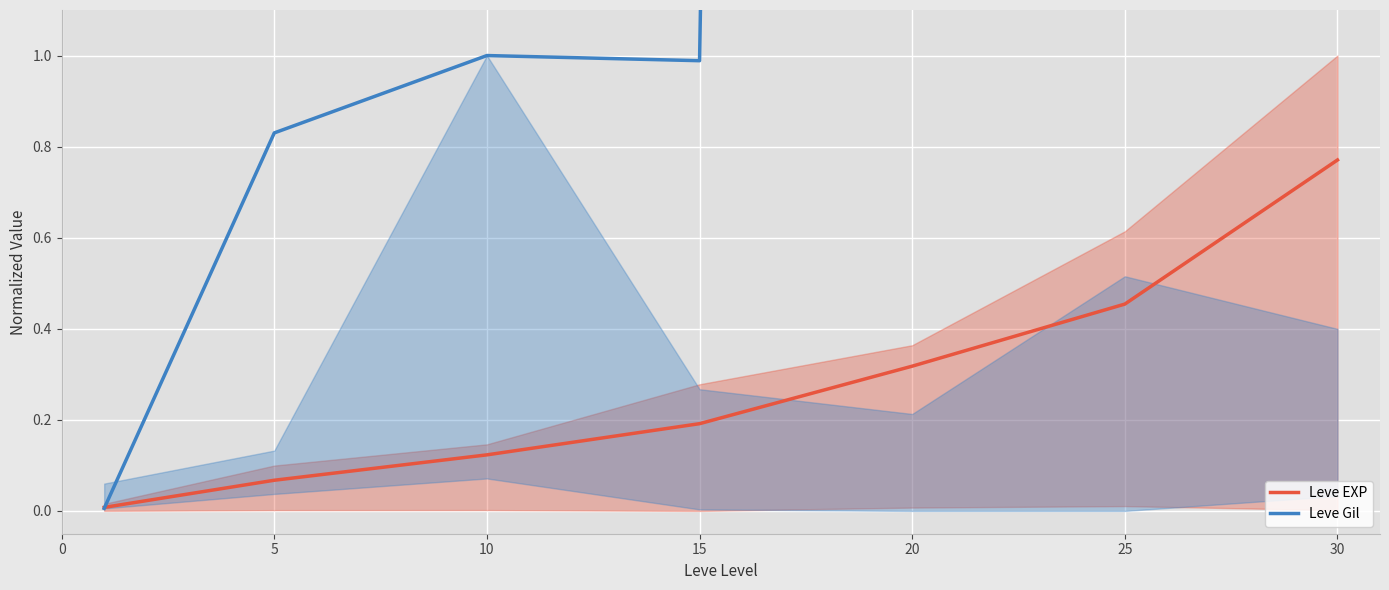

Read the Leve EXP value at 15.

0.2